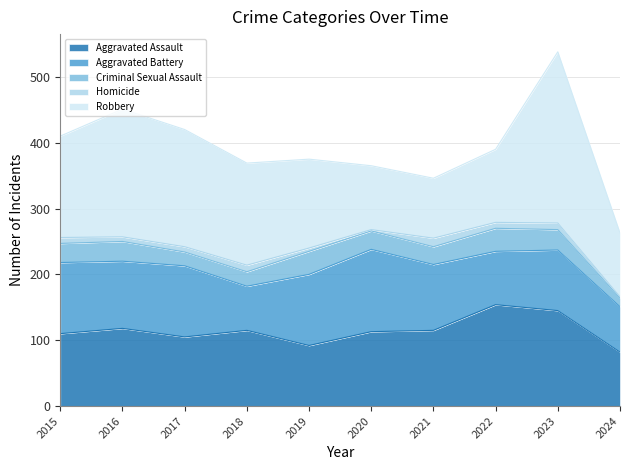

True or false: Aggravated Battery and Criminal Sexual Assault intersect in this chart.

False